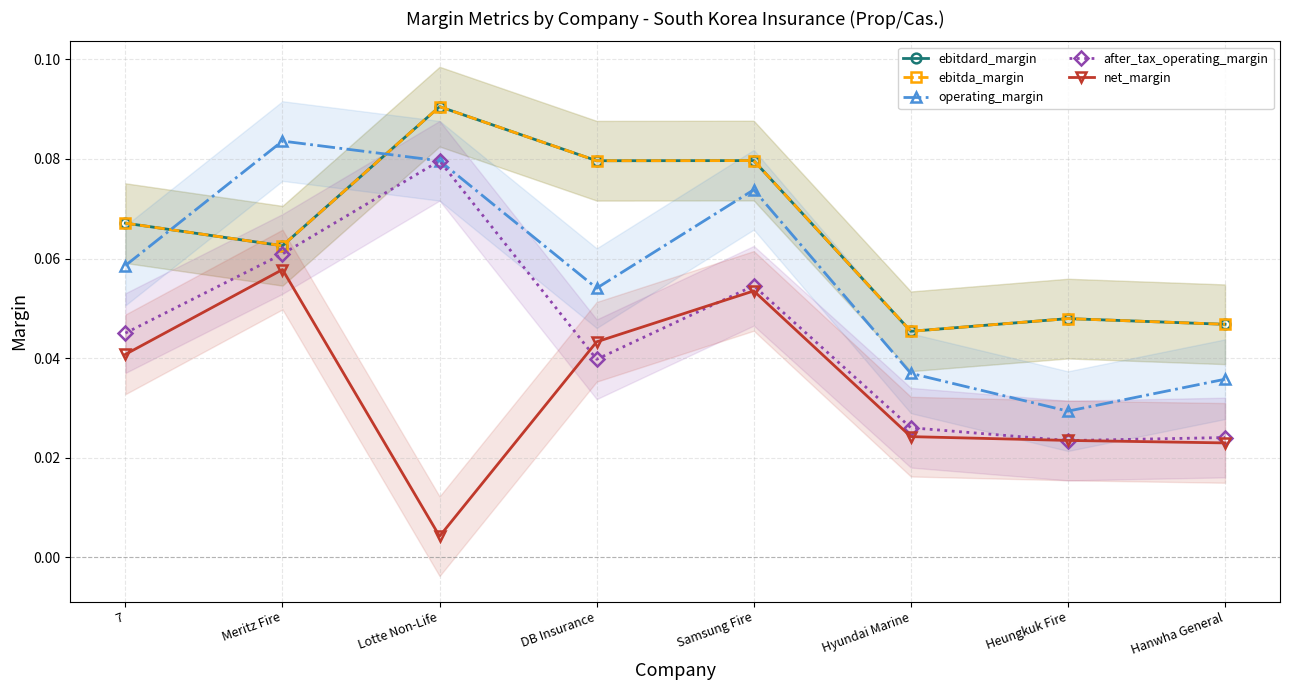

Does the chart have visible grid lines?

Yes